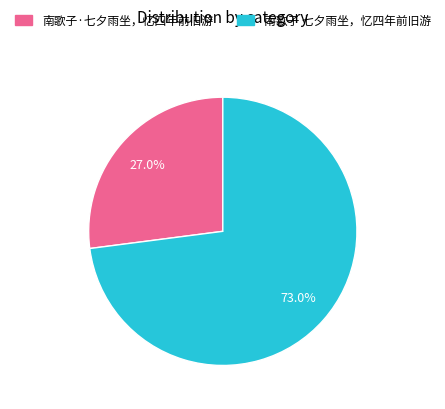

How many slices are in this pie chart?

2